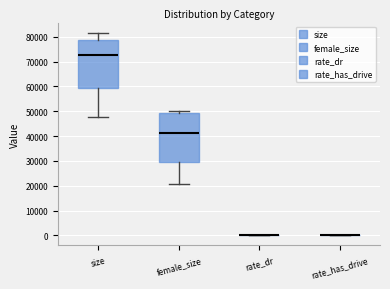

Reading left to right, read every box against the y-axis: the position of its median line, the range the box covers, and the ends of its whiskers. The values are not printed on the chart, so give them approximately, as read against the axis.

size: median 73000, box 59000 to 79000, whiskers 48000 to 82000
female_size: median 41000, box 30000 to 49000, whiskers 21000 to 50000
rate_dr: box collapsed to a line at 0, whiskers 0 to 0
rate_has_drive: box collapsed to a line at 0, whiskers 0 to 0